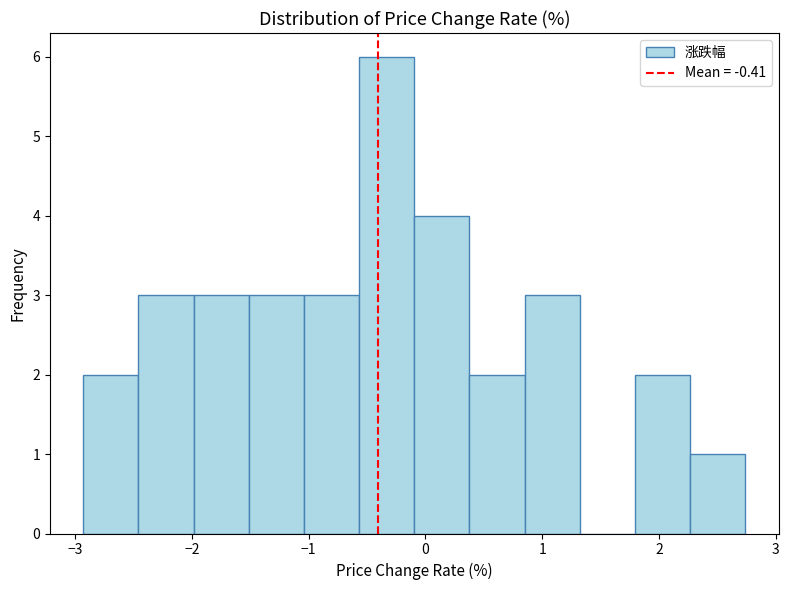

Over which range of the x-axis is the bar tallest?

-0.6 to -0.1